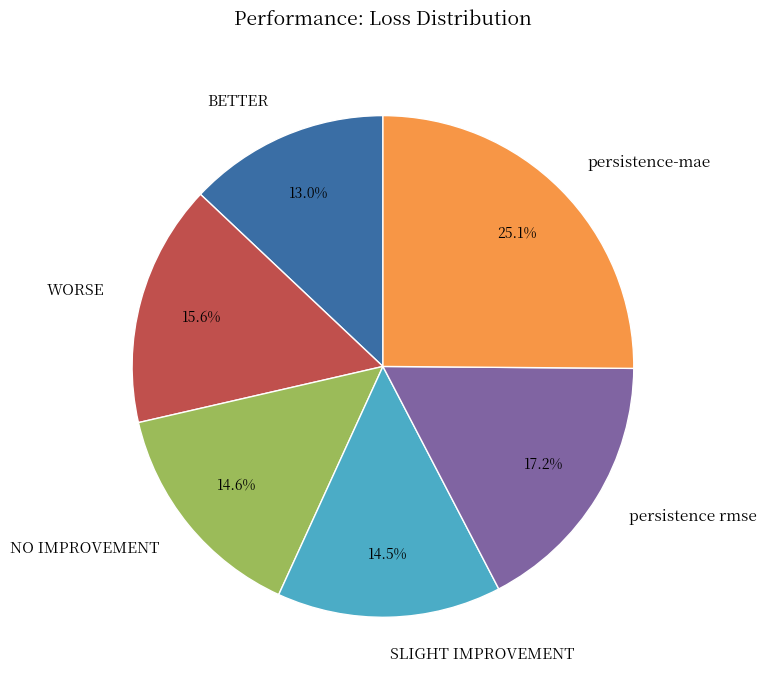

Does any single category account for the majority?

No